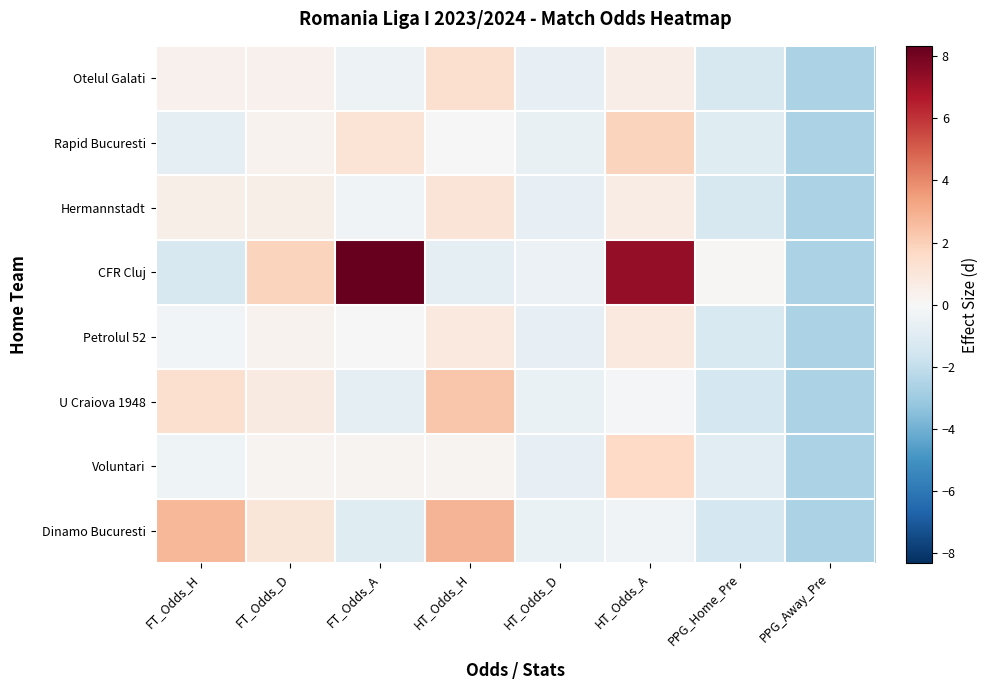

Reading right to left, transcribe all the data shown in this chart.

Otelul Galati: PPG_Away_Pre=-2.7	PPG_Home_Pre=-1.4	HT_Odds_A=0.5	HT_Odds_D=-0.7	HT_Odds_H=1.3	FT_Odds_A=-0.4	FT_Odds_D=0.3	FT_Odds_H=0.4
Rapid Bucuresti: PPG_Away_Pre=-2.7	PPG_Home_Pre=-1.0	HT_Odds_A=1.8	HT_Odds_D=-0.6	HT_Odds_H=-0.0	FT_Odds_A=1.1	FT_Odds_D=0.3	FT_Odds_H=-0.8
Hermannstadt: PPG_Away_Pre=-2.7	PPG_Home_Pre=-1.3	HT_Odds_A=0.6	HT_Odds_D=-0.7	HT_Odds_H=1.1	FT_Odds_A=-0.3	FT_Odds_D=0.5	FT_Odds_H=0.5
CFR Cluj: PPG_Away_Pre=-2.7	PPG_Home_Pre=0.1	HT_Odds_A=7.3	HT_Odds_D=-0.5	HT_Odds_H=-0.8	FT_Odds_A=8.3	FT_Odds_D=1.8	FT_Odds_H=-1.4
Petrolul 52: PPG_Away_Pre=-2.7	PPG_Home_Pre=-1.3	HT_Odds_A=0.8	HT_Odds_D=-0.7	HT_Odds_H=0.8	FT_Odds_A=0.0	FT_Odds_D=0.3	FT_Odds_H=-0.2
U Craiova 1948: PPG_Away_Pre=-2.7	PPG_Home_Pre=-1.5	HT_Odds_A=-0.2	HT_Odds_D=-0.6	HT_Odds_H=2.3	FT_Odds_A=-0.8	FT_Odds_D=0.7	FT_Odds_H=1.3
Voluntari: PPG_Away_Pre=-2.7	PPG_Home_Pre=-0.9	HT_Odds_A=1.7	HT_Odds_D=-0.7	HT_Odds_H=0.2	FT_Odds_A=0.2	FT_Odds_D=0.2	FT_Odds_H=-0.4
Dinamo Bucuresti: PPG_Away_Pre=-2.7	PPG_Home_Pre=-1.5	HT_Odds_A=-0.3	HT_Odds_D=-0.6	HT_Odds_H=2.8	FT_Odds_A=-1.0	FT_Odds_D=1.0	FT_Odds_H=2.8